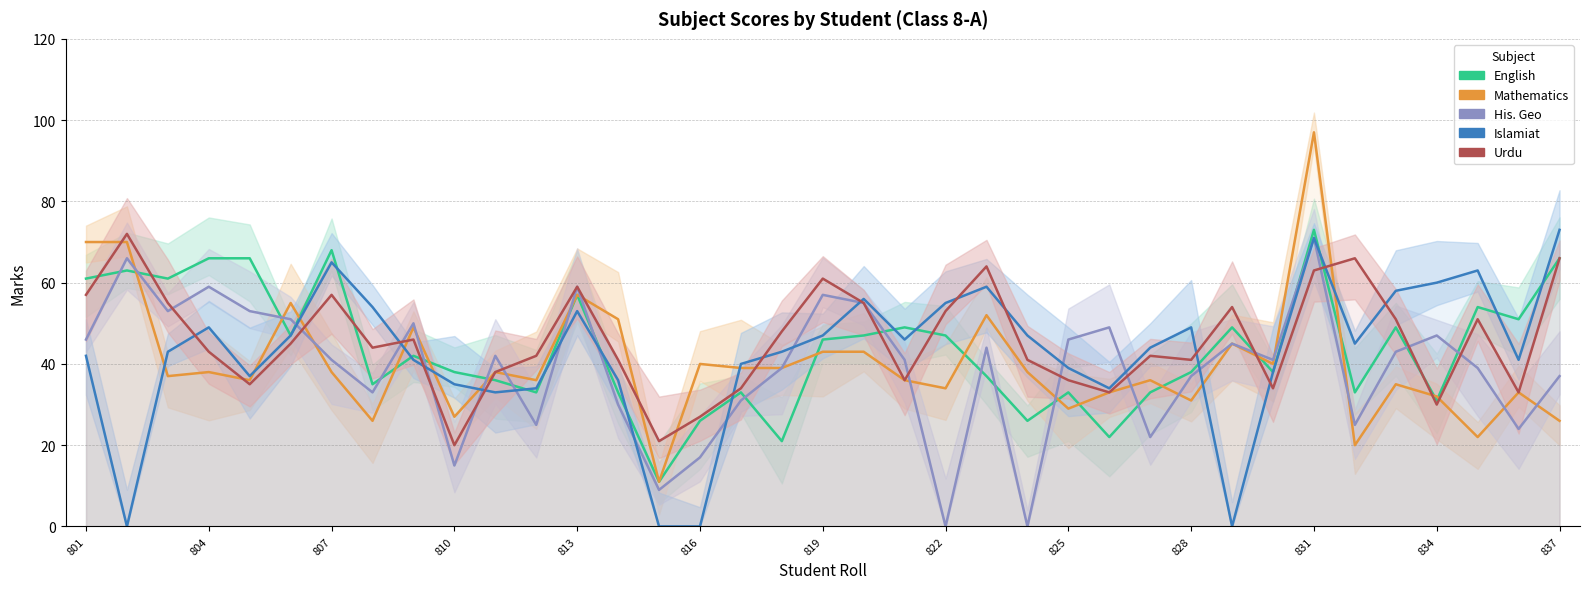

Count the number of data series in this chart.

5